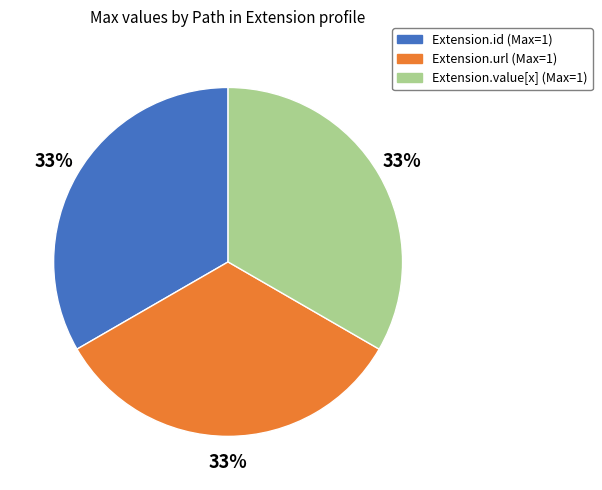

Is there any slice that represents more than half of the pie?

No